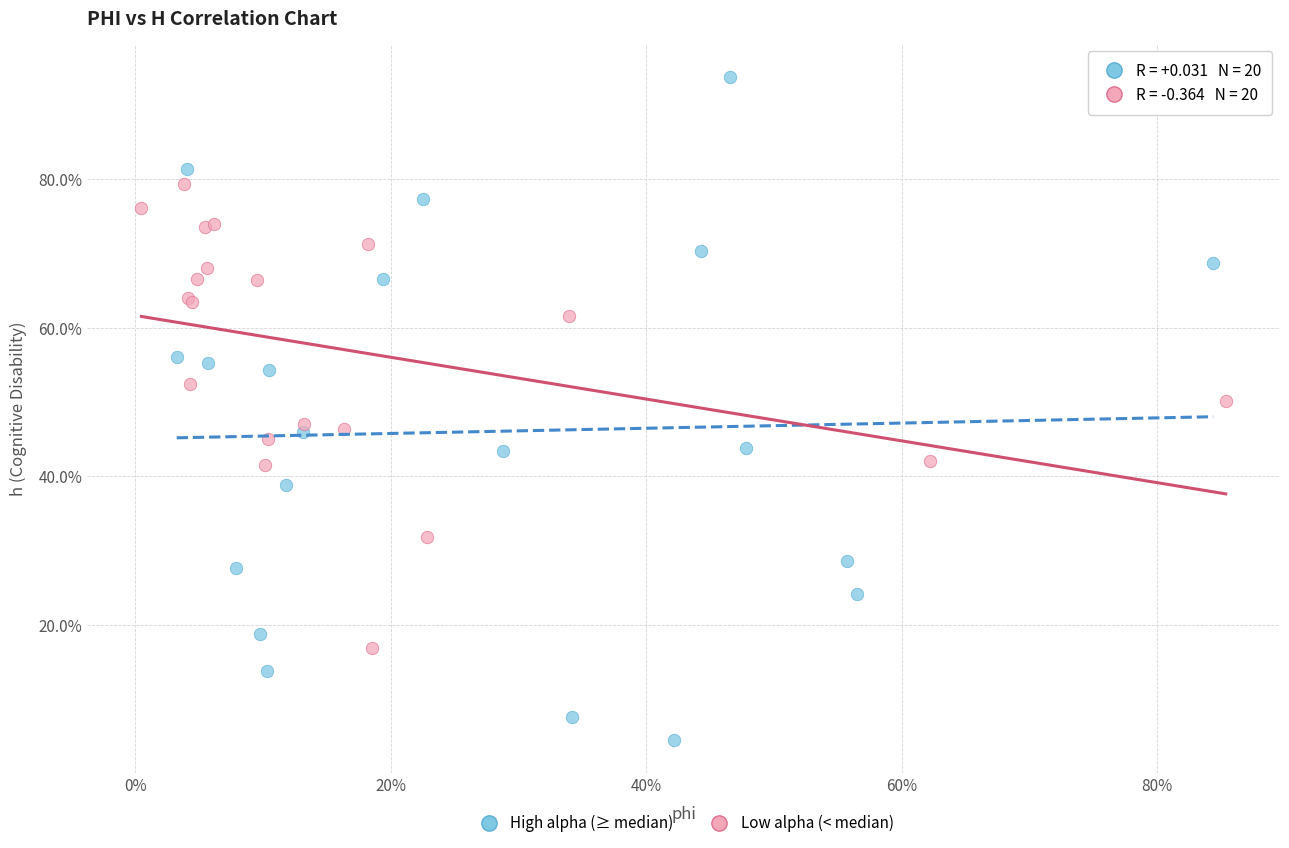

What are all the series names shown in the legend?

High alpha (≥ median), Low alpha (< median)